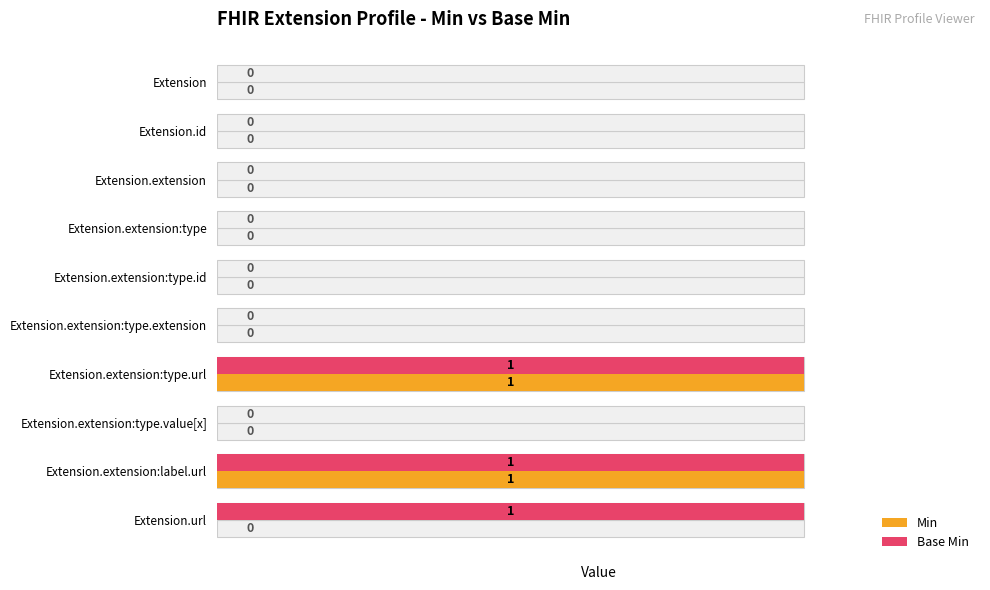

Count the Base Min values in the range 0 to 1.

10